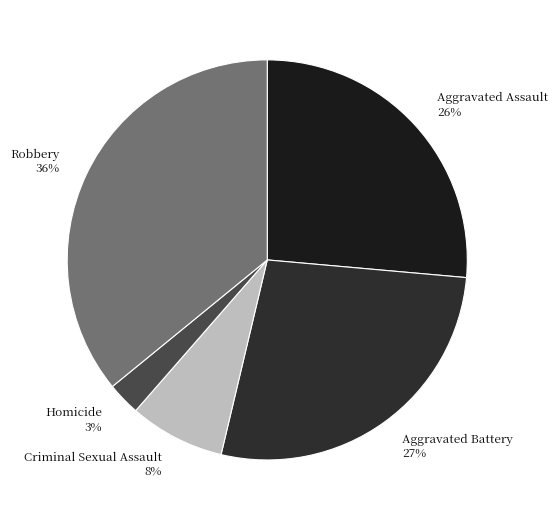

Which category has the biggest portion of the pie?

Robbery